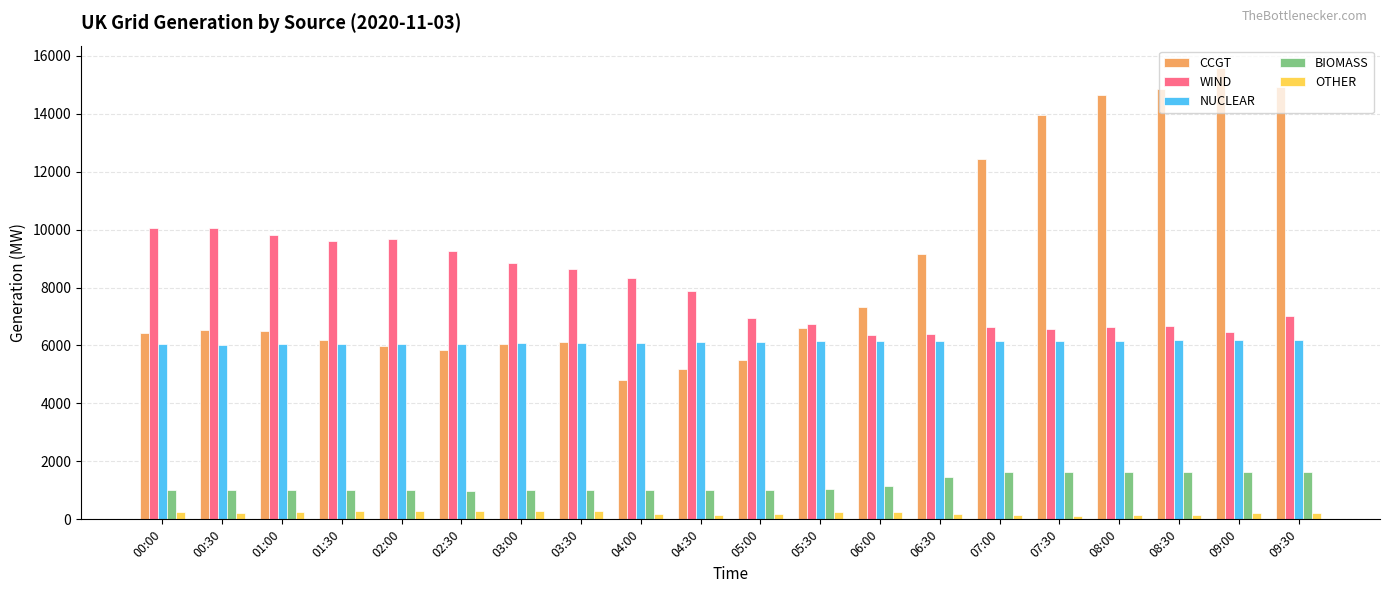

Rank the series by their maximum value, from highest to lowest.

CCGT, WIND, NUCLEAR, BIOMASS, OTHER